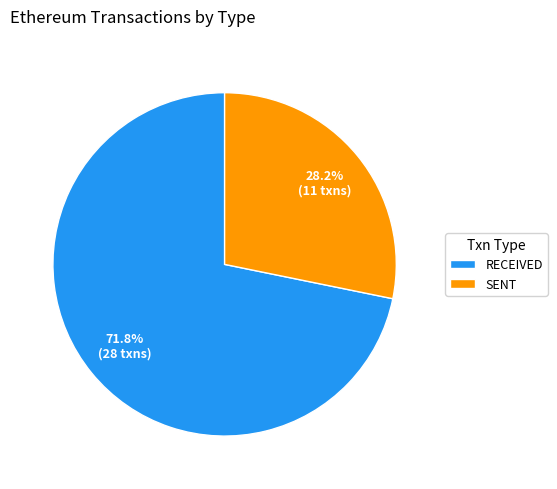

Approximately how many times larger is the value at RECEIVED compared to SENT?

2.5